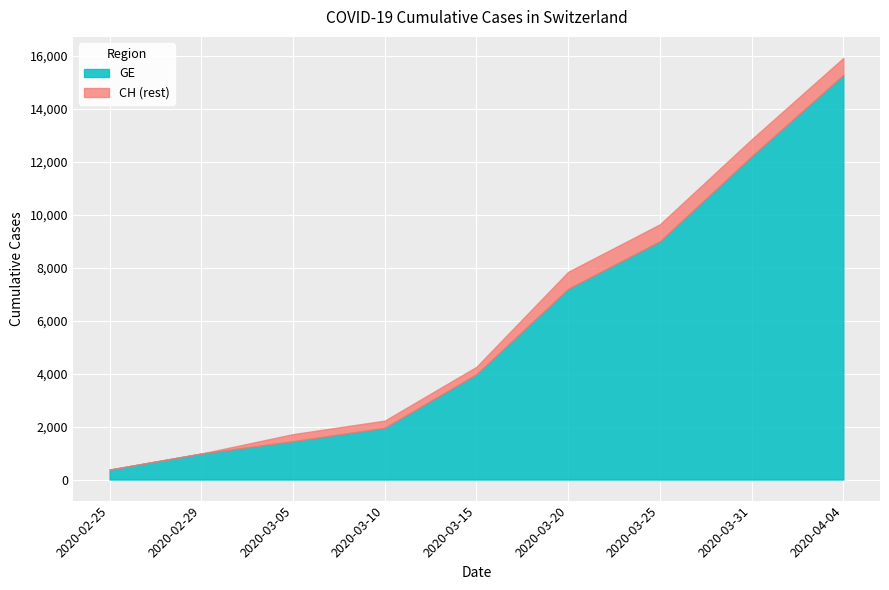

Reading right to left, list all the values displayed in this chart.

GE: 15284	12210	9000	7205	3978	1955	1447	981	375
CH: 15926	12852	9642	7847	4259	2226	1715	981	375